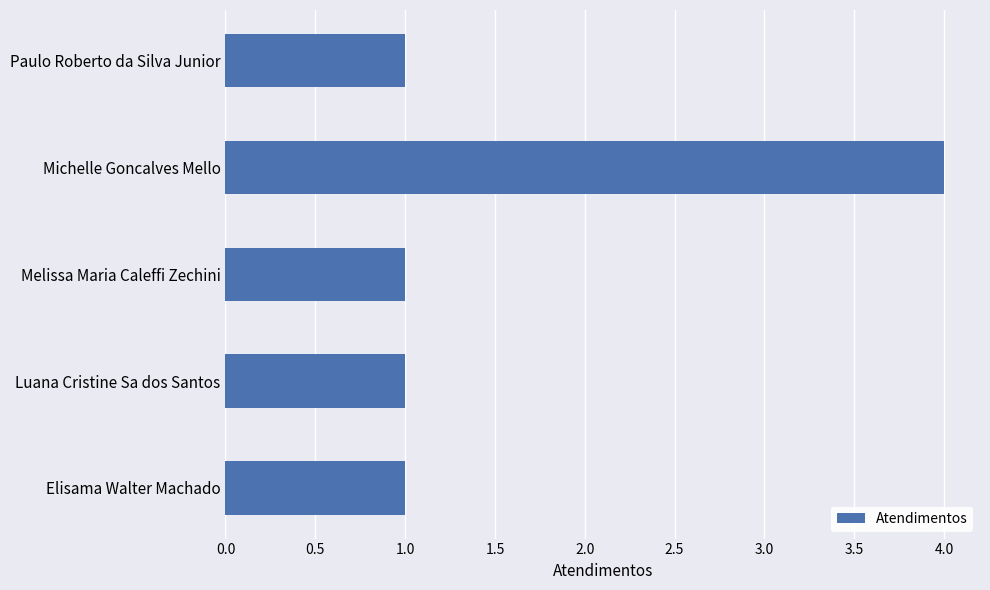

How many values are between 1 and 2?

4